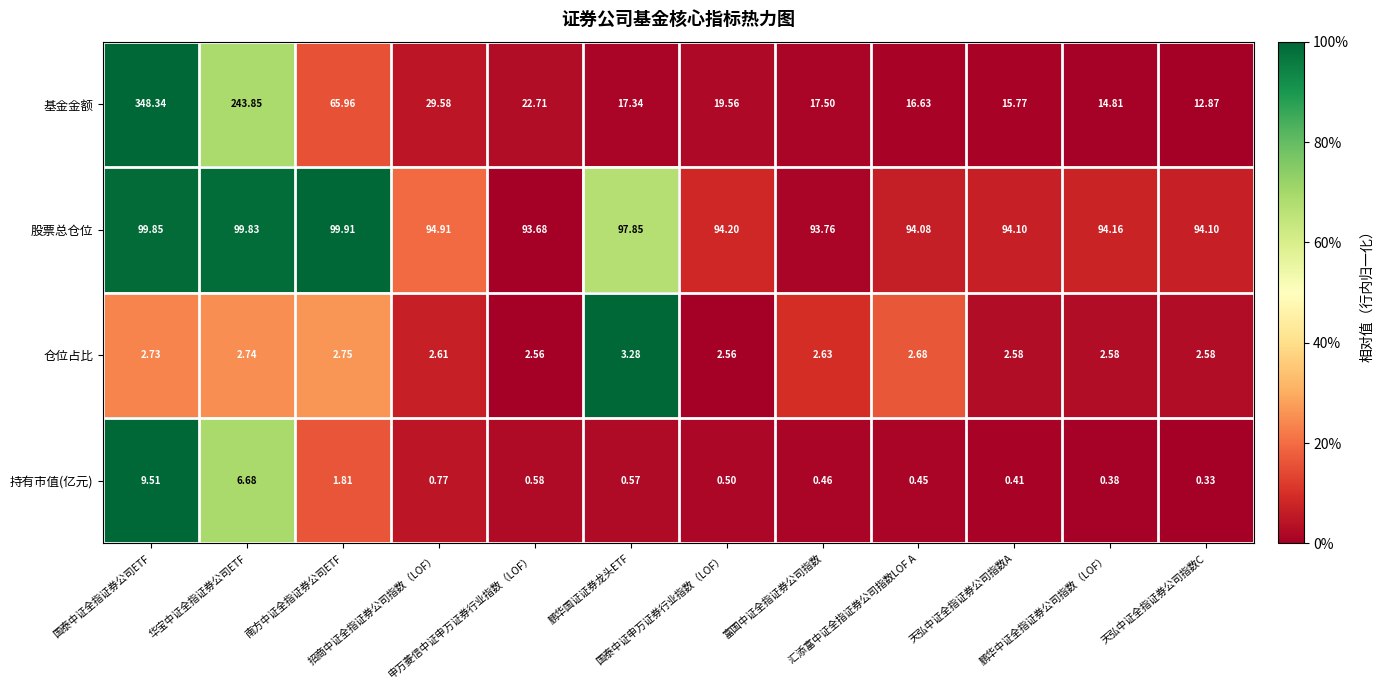

Which series has the widest spread of values?

基金金额